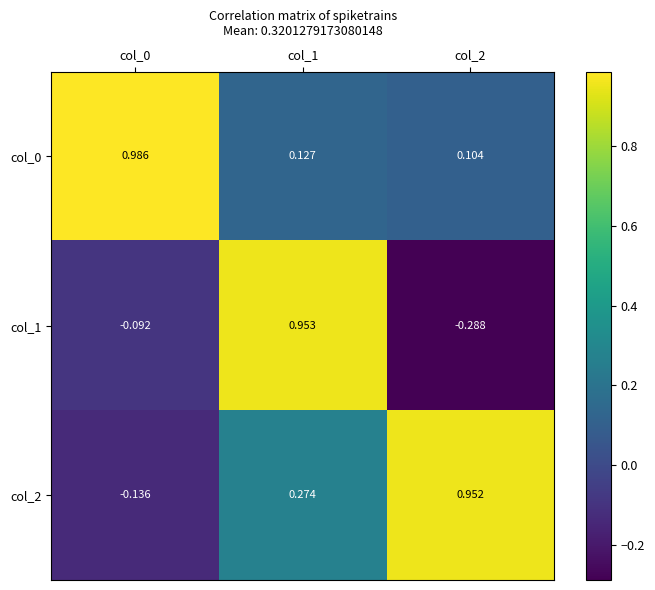

Count the number of data series in this chart.

3